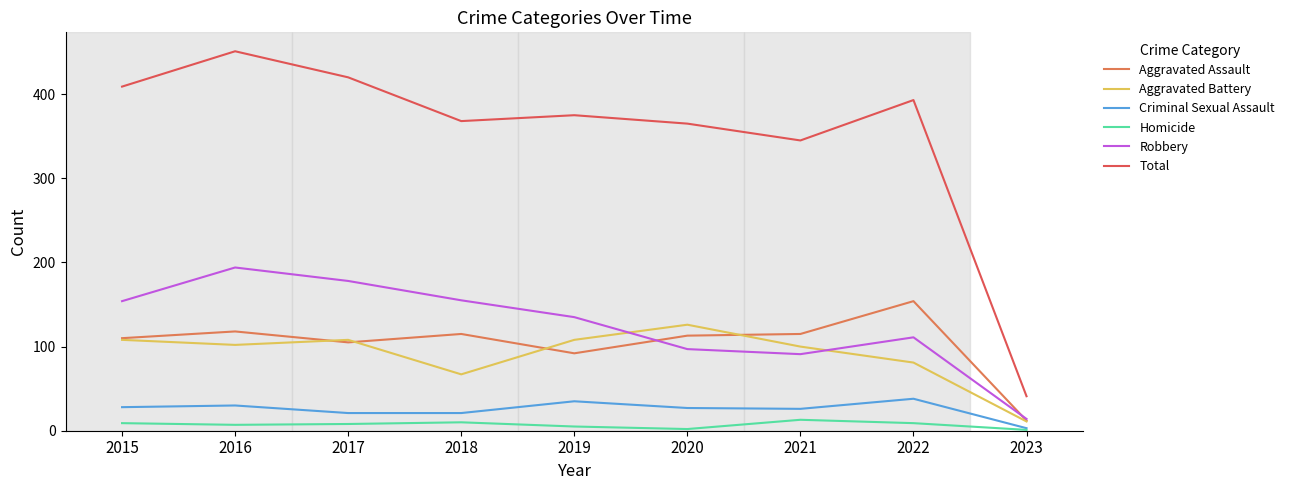

Between 2021 and 2022, which series saw the biggest shift?

Total